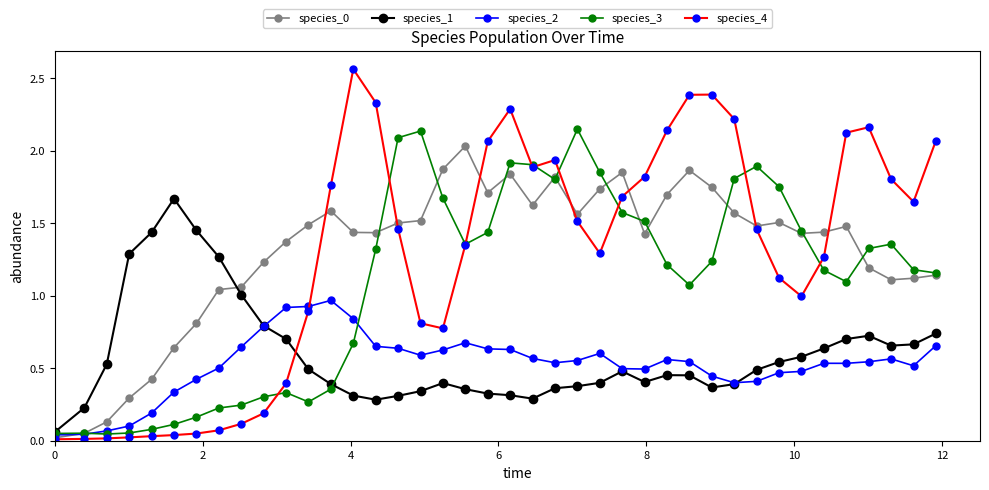

Which series has the largest range (max minus min)?

species_4